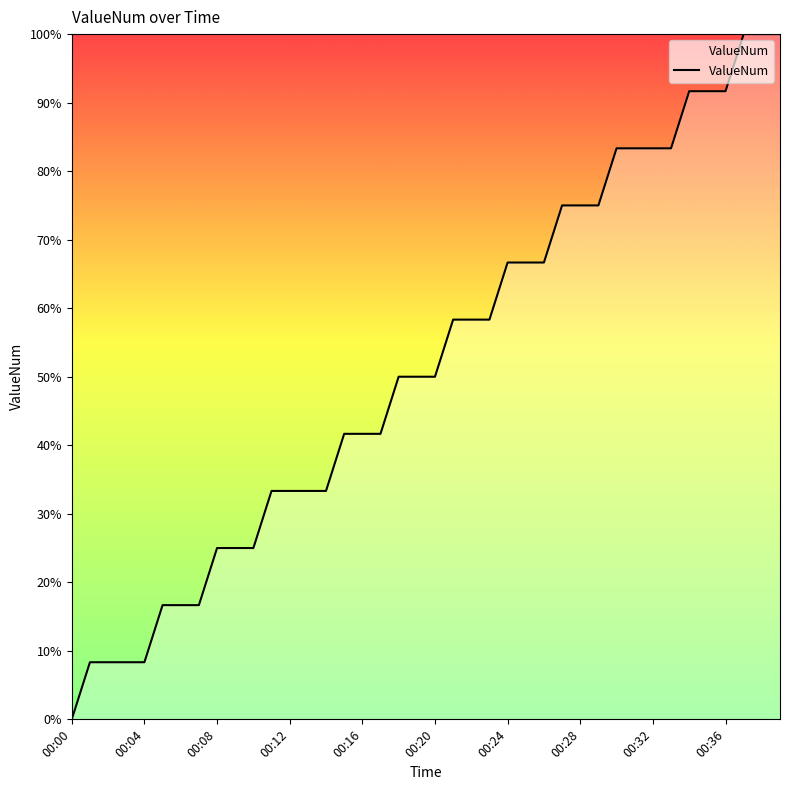

How many positive values are there?

39